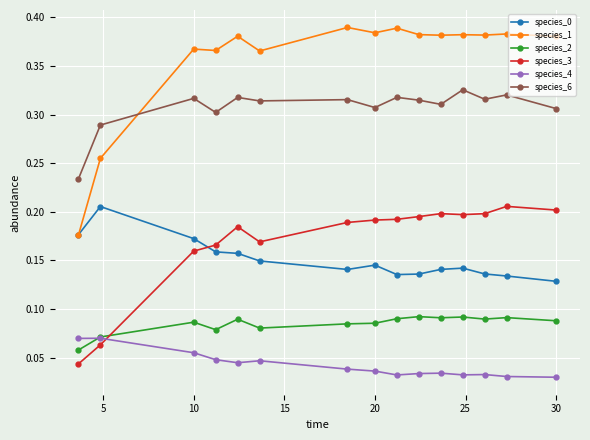

At how many categories does at least one series exceed 0?

15